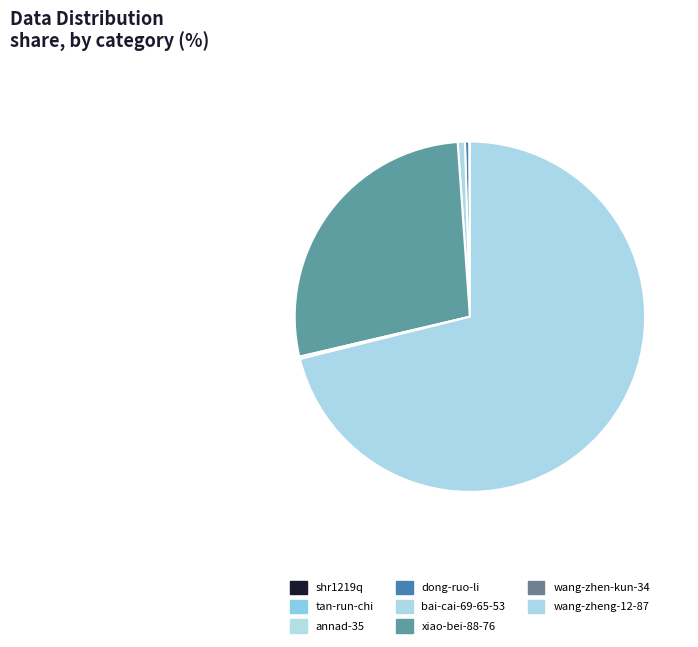

Which slice represents more than half of the pie?

wang-zheng-12-87